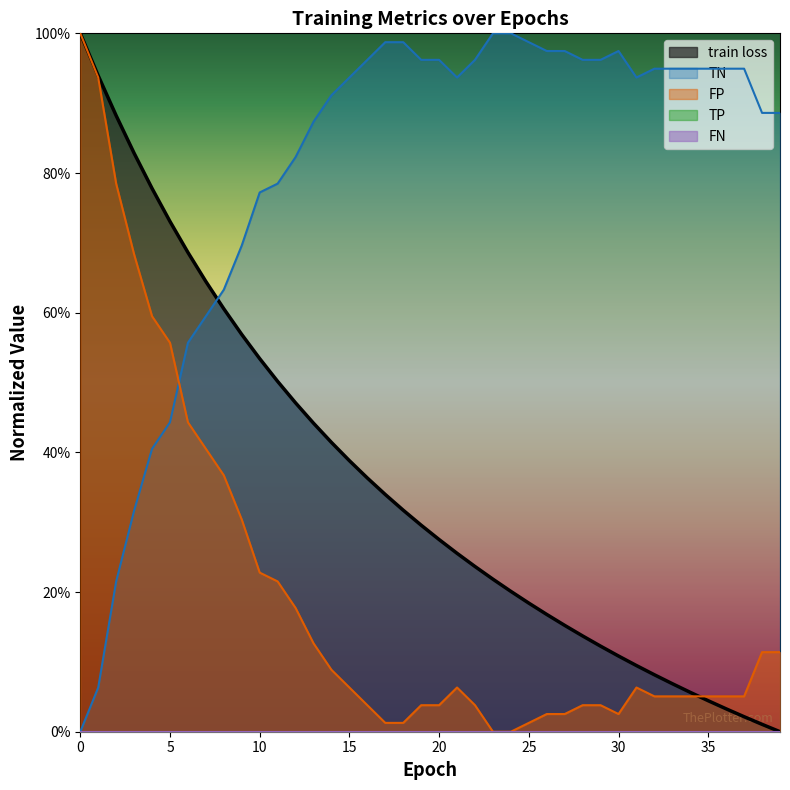

Reading left to right, list all the values displayed in this chart.

train loss: 0=1.0	1=0.9	2=0.9	3=0.8	4=0.8	5=0.7	6=0.7	7=0.6	8=0.6	9=0.6	10=0.5	11=0.5	12=0.5	13=0.4	14=0.4	15=0.4	16=0.4	17=0.3	18=0.3	19=0.3	20=0.3	21=0.3	22=0.2	23=0.2	24=0.2	25=0.2	26=0.2	27=0.2	28=0.1	29=0.1	30=0.1	31=0.1	32=0.1	33=0.1	34=0.1	35=0.0	36=0.0	37=0.0	38=0.0	39=0.0
TN: 0=0.0	1=0.1	2=0.2	3=0.3	4=0.4	5=0.4	6=0.6	7=0.6	8=0.6	9=0.7	10=0.8	11=0.8	12=0.8	13=0.9	14=0.9	15=0.9	16=1.0	17=1.0	18=1.0	19=1.0	20=1.0	21=0.9	22=1.0	23=1.0	24=1.0	25=1.0	26=1.0	27=1.0	28=1.0	29=1.0	30=1.0	31=0.9	32=0.9	33=0.9	34=0.9	35=0.9	36=0.9	37=0.9	38=0.9	39=0.9
FP: 0=1.0	1=0.9	2=0.8	3=0.7	4=0.6	5=0.6	6=0.4	7=0.4	8=0.4	9=0.3	10=0.2	11=0.2	12=0.2	13=0.1	14=0.1	15=0.1	16=0.0	17=0.0	18=0.0	19=0.0	20=0.0	21=0.1	22=0.0	23=0.0	24=0.0	25=0.0	26=0.0	27=0.0	28=0.0	29=0.0	30=0.0	31=0.1	32=0.1	33=0.1	34=0.1	35=0.1	36=0.1	37=0.1	38=0.1	39=0.1